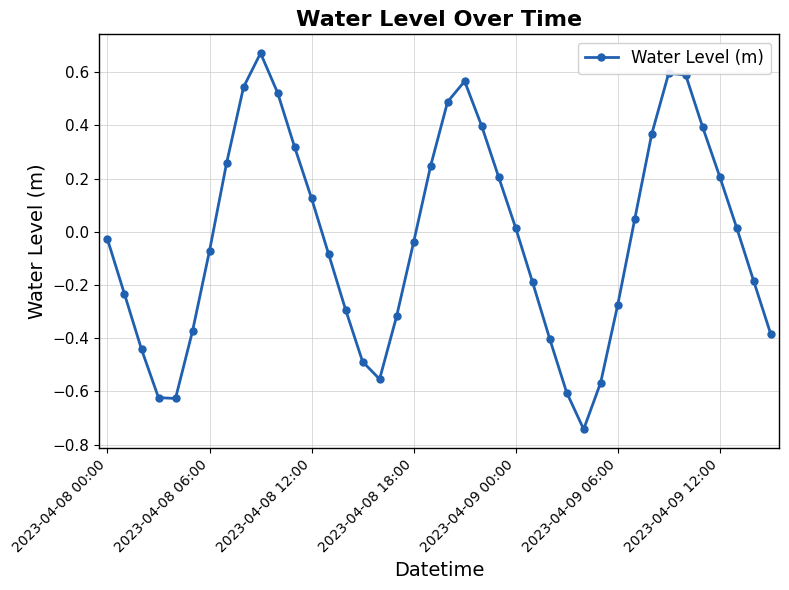

How many points are lower than both their immediate neighbors (excluding endpoints)?

3